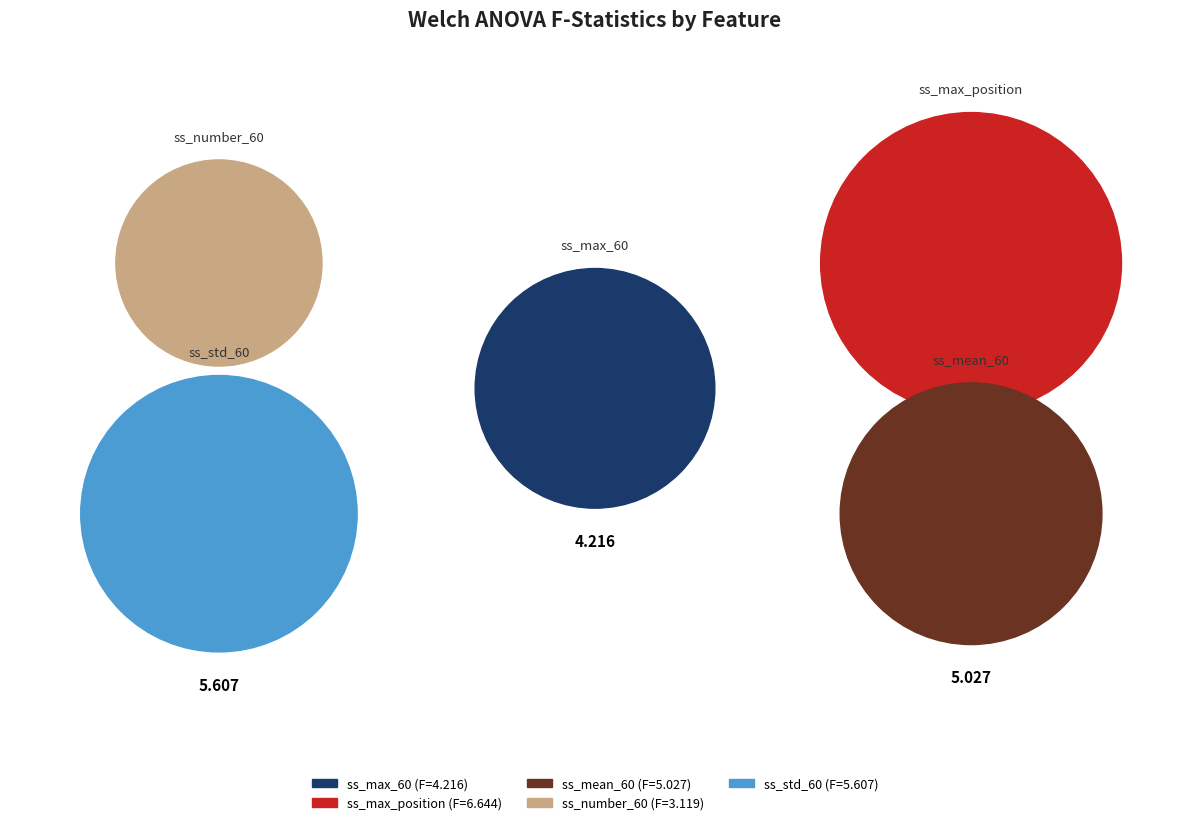

Is it true that ss_std_60 is 33% of the pie?

False